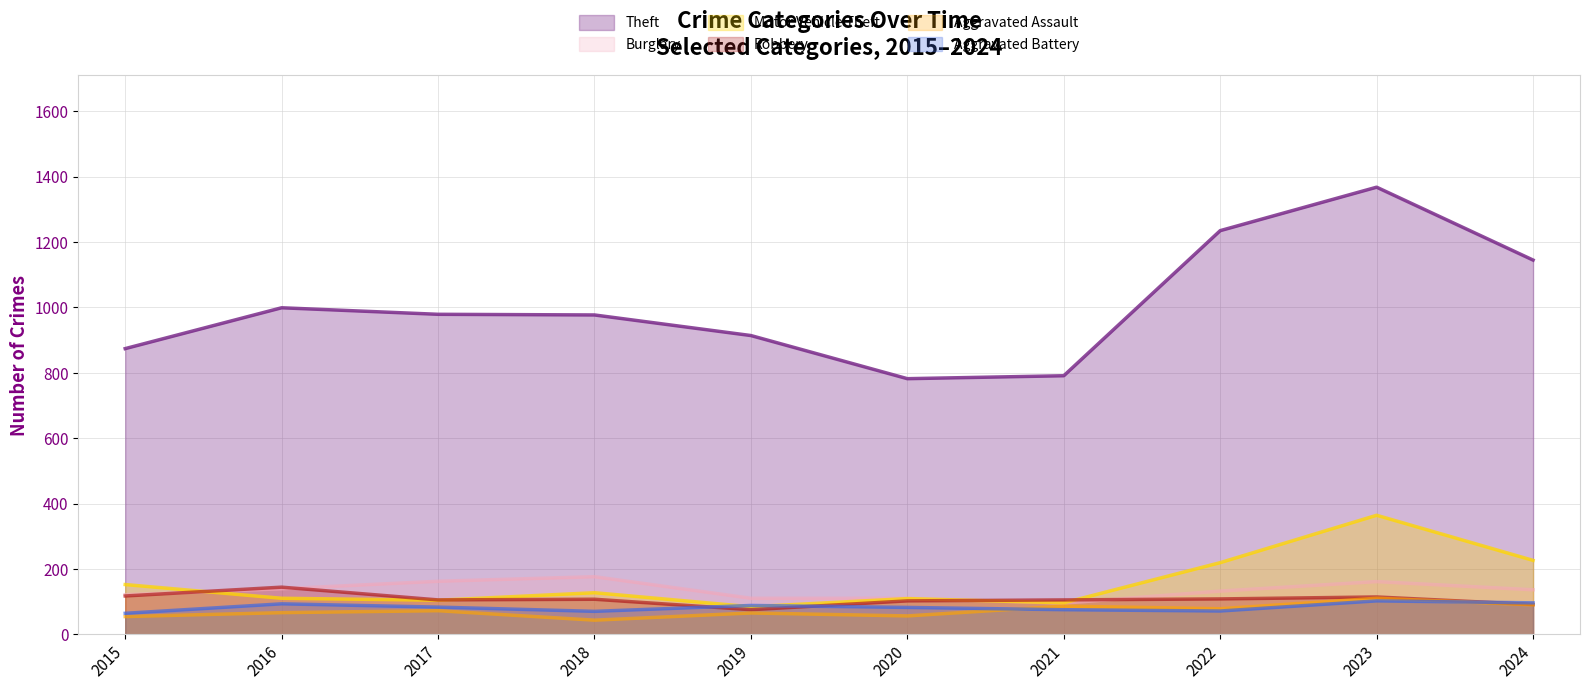

Reading left to right, list all the values displayed in this chart.

Theft: 2015=874	2016=999	2017=979	2018=977	2019=914	2020=782	2021=791	2022=1235	2023=1368	2024=1145
Burglary: 2015=121	2016=139	2017=162	2018=176	2019=110	2020=110	2021=95	2022=132	2023=161	2024=136
Motor Vehicle Theft: 2015=152	2016=110	2017=104	2018=127	2019=84	2020=109	2021=96	2022=219	2023=364	2024=226
Robbery: 2015=117	2016=144	2017=105	2018=107	2019=75	2020=102	2021=105	2022=108	2023=114	2024=91
Aggravated Assault: 2015=54	2016=66	2017=72	2018=43	2019=65	2020=56	2021=86	2022=78	2023=110	2024=90
Aggravated Battery: 2015=64	2016=93	2017=83	2018=70	2019=88	2020=82	2021=75	2022=71	2023=102	2024=96